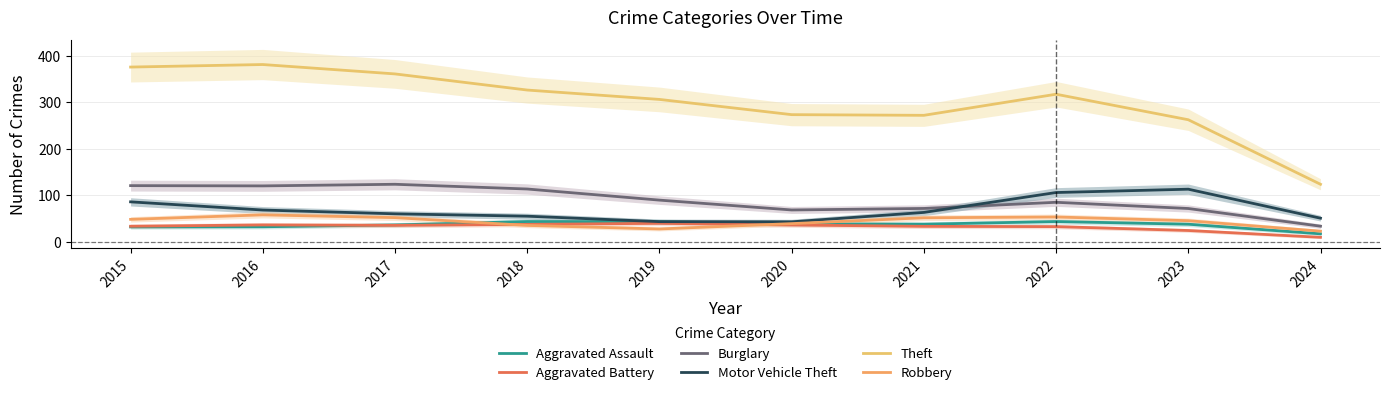

Reading left to right, list all the values displayed in this chart.

Aggravated Assault: 2015=32.0	2016=32.4	2017=36.4	2018=43.6	2019=43.2	2020=38.8	2021=37.9	2022=43.6	2023=37.9	2024=17.2
Aggravated Battery: 2015=33.5	2016=36.4	2017=35.4	2018=37.5	2019=39.8	2020=36.2	2021=33.3	2022=32.7	2023=24.4	2024=9.8
Burglary: 2015=120.7	2016=120.1	2017=123.6	2018=113.5	2019=89.6	2020=68.5	2021=71.7	2022=85.0	2023=71.6	2024=33.6
Motor Vehicle Theft: 2015=85.9	2016=68.3	2017=60.2	2018=55.1	2019=43.4	2020=43.0	2021=63.2	2022=105.9	2023=113.1	2024=50.8
Theft: 2015=375.3	2016=380.7	2017=360.6	2018=326.0	2019=305.8	2020=273.1	2021=271.7	2022=317.0	2023=262.2	2024=123.6
Robbery: 2015=48.3	2016=58.0	2017=52.0	2018=35.3	2019=27.7	2020=39.2	2021=51.7	2022=53.4	2023=45.4	2024=22.9